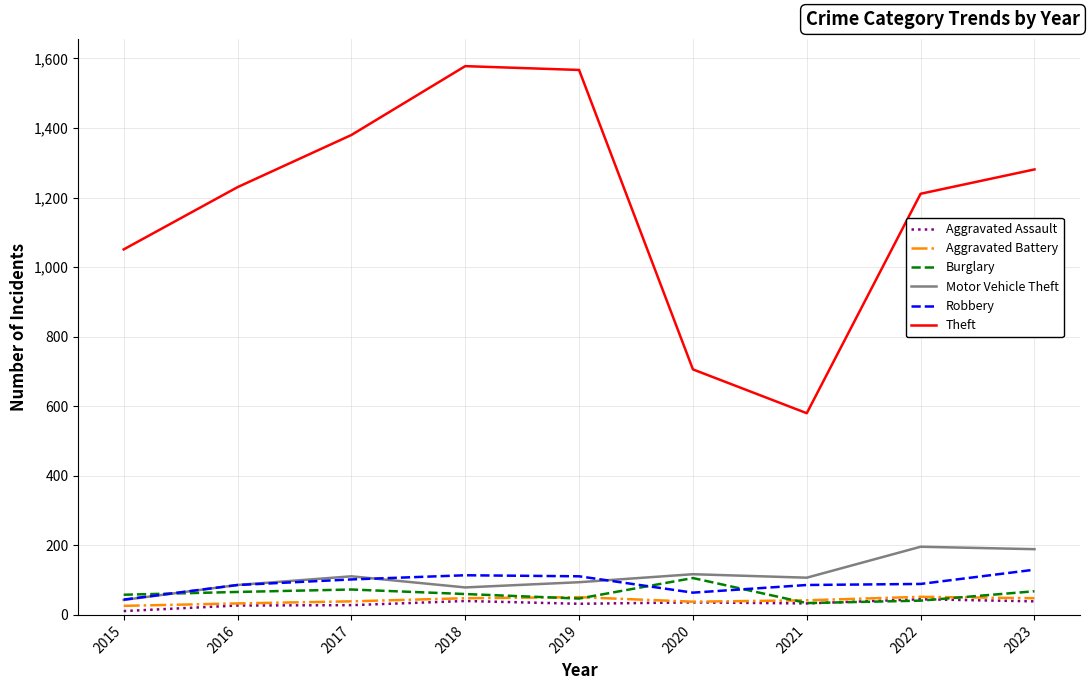

True or false: Aggravated Battery and Theft intersect in this chart.

False